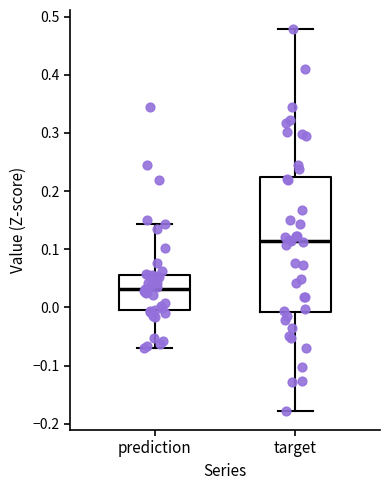

Reading left to right, read every box against the y-axis: the position of its median line, the range the box covers, and the ends of its whiskers. The values are not printed on the chart, so give them approximately, as read against the axis.

prediction: median 0.03, box 0.00 to 0.06, whiskers -0.07 to 0.14
target: median 0.11, box -0.01 to 0.22, whiskers -0.18 to 0.48